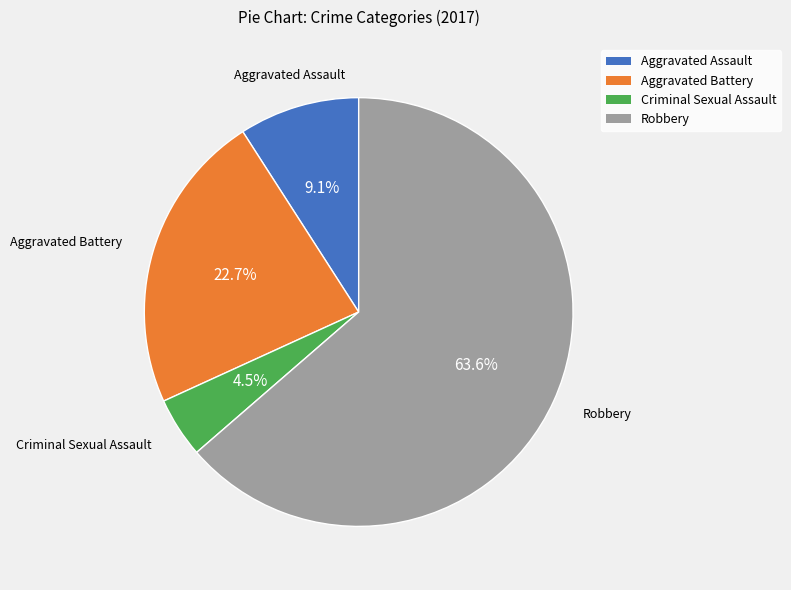

To the nearest percent, what is the difference between the Aggravated Battery and Aggravated Assault slice percentages?

14%